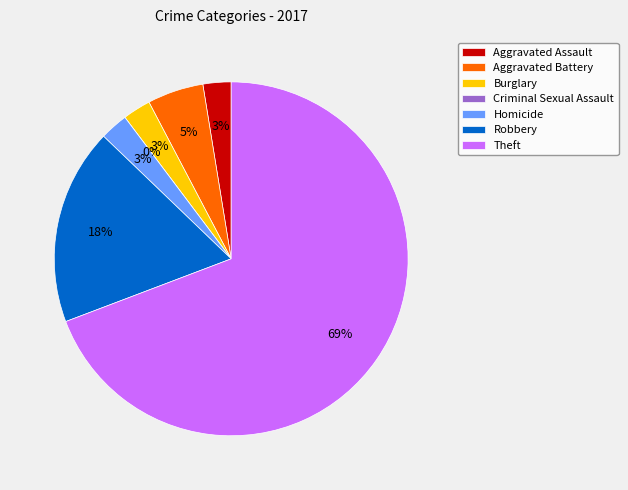

Combined, what portion of the pie is Burglary and Theft?

71.8%